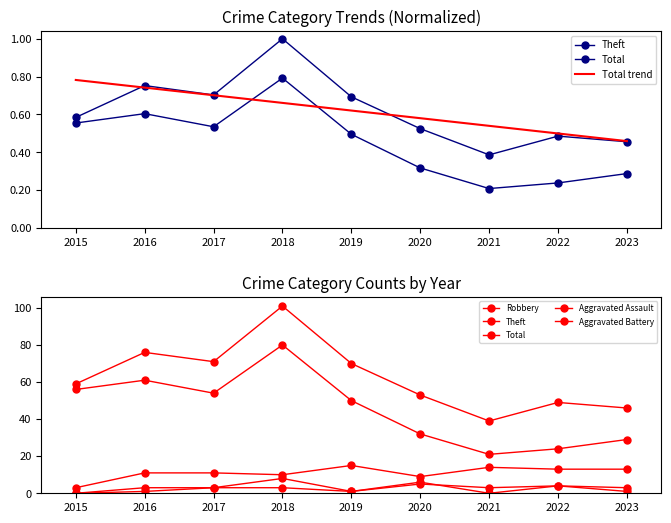

What is the difference between the Aggravated Assault values at 2017 and 2021?

3.0